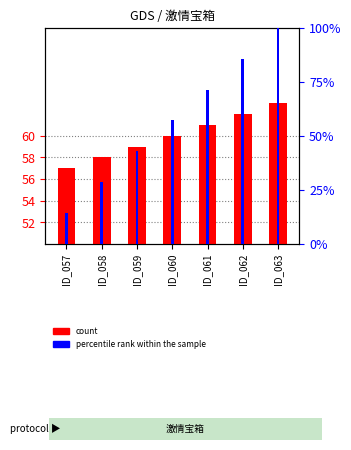

Reading left to right, what are all the values shown in this chart?

count: 277057.0	277058.0	277059.0	277060.0	277061.0	277062.0	277063.0
percentile rank within the sample: 14.3	28.6	42.9	57.1	71.4	85.7	100.0